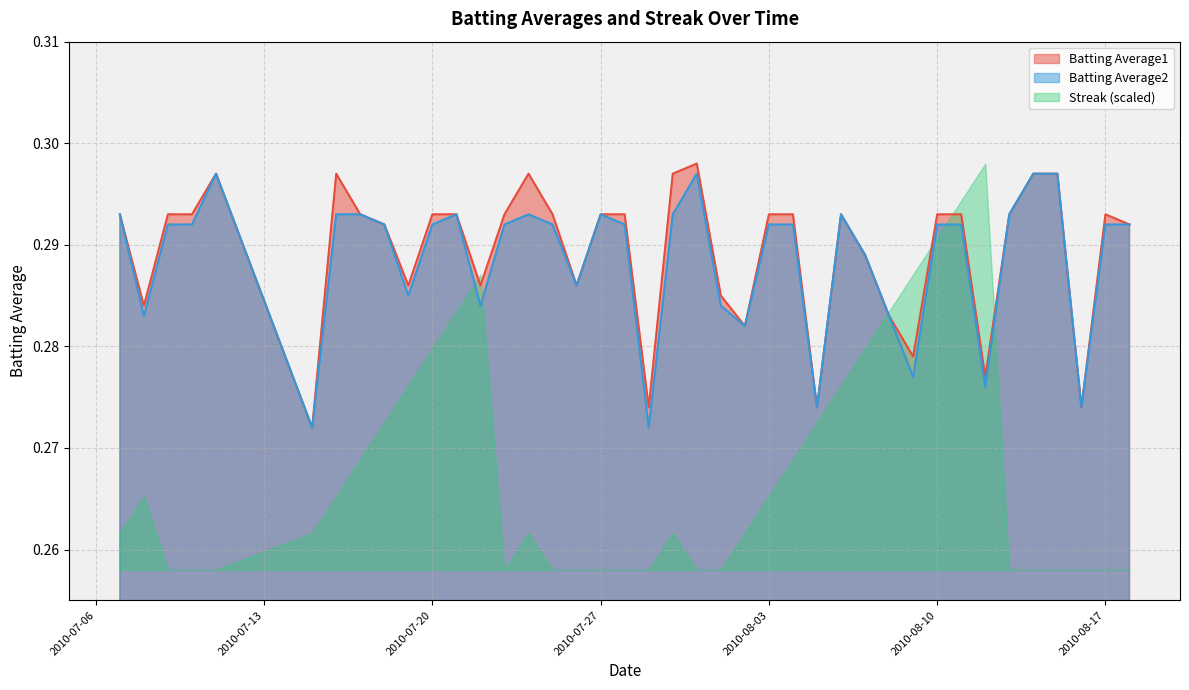

Reading left to right, what are all the values shown in this chart?

Batting Average1: 2010-07-07=0.3	2010-07-08=0.3	2010-07-09=0.3	2010-07-10=0.3	2010-07-11=0.3	2010-07-15=0.3	2010-07-16=0.3	2010-07-17=0.3	2010-07-18=0.3	2010-07-19=0.3	2010-07-20=0.3	2010-07-21=0.3	2010-07-22=0.3	2010-07-23=0.3	2010-07-24=0.3	2010-07-25=0.3	2010-07-26=0.3	2010-07-27=0.3	2010-07-28=0.3	2010-07-29=0.3	2010-07-30=0.3	2010-07-31=0.3	2010-08-01=0.3	2010-08-02=0.3	2010-08-03=0.3	2010-08-04=0.3	2010-08-05=0.3	2010-08-06=0.3	2010-08-07=0.3	2010-08-08=0.3	2010-08-09=0.3	2010-08-10=0.3	2010-08-11=0.3	2010-08-12=0.3	2010-08-13=0.3	2010-08-14=0.3	2010-08-15=0.3	2010-08-16=0.3	2010-08-17=0.3	2010-08-18=0.3
Batting Average2: 2010-07-07=0.3	2010-07-08=0.3	2010-07-09=0.3	2010-07-10=0.3	2010-07-11=0.3	2010-07-15=0.3	2010-07-16=0.3	2010-07-17=0.3	2010-07-18=0.3	2010-07-19=0.3	2010-07-20=0.3	2010-07-21=0.3	2010-07-22=0.3	2010-07-23=0.3	2010-07-24=0.3	2010-07-25=0.3	2010-07-26=0.3	2010-07-27=0.3	2010-07-28=0.3	2010-07-29=0.3	2010-07-30=0.3	2010-07-31=0.3	2010-08-01=0.3	2010-08-02=0.3	2010-08-03=0.3	2010-08-04=0.3	2010-08-05=0.3	2010-08-06=0.3	2010-08-07=0.3	2010-08-08=0.3	2010-08-09=0.3	2010-08-10=0.3	2010-08-11=0.3	2010-08-12=0.3	2010-08-13=0.3	2010-08-14=0.3	2010-08-15=0.3	2010-08-16=0.3	2010-08-17=0.3	2010-08-18=0.3